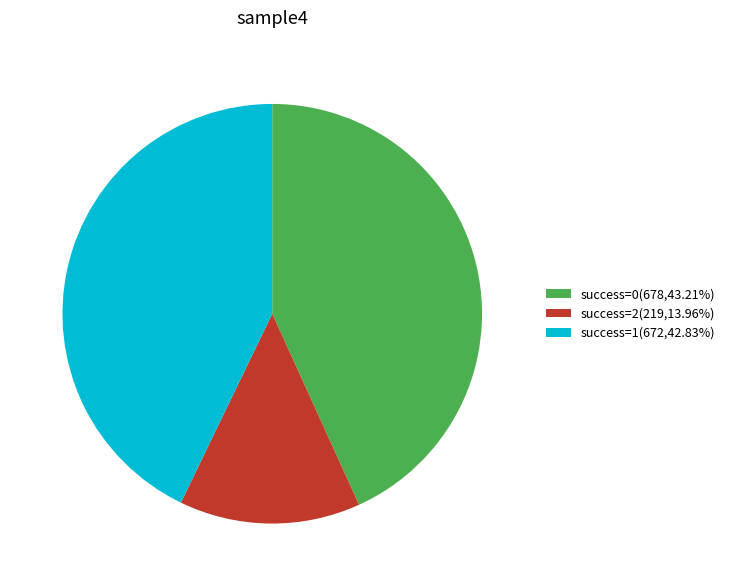

Approximately how many times larger is the value at success=0(678,43.21%) compared to success=2(219,13.96%)?

3.1